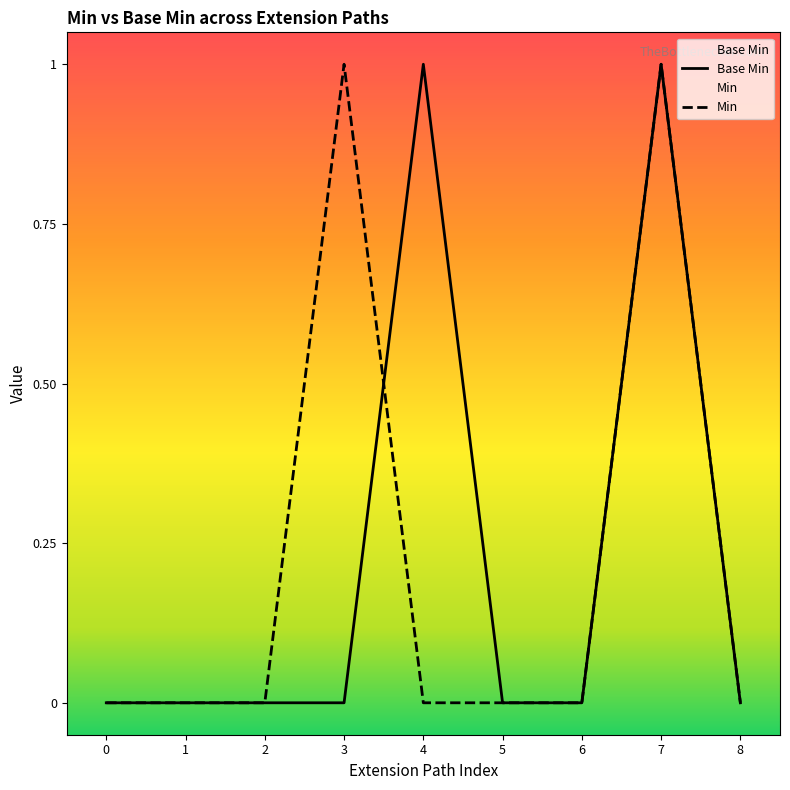

Reading right to left, transcribe all the data shown in this chart.

0	1	0	0	1	0	0	0	0